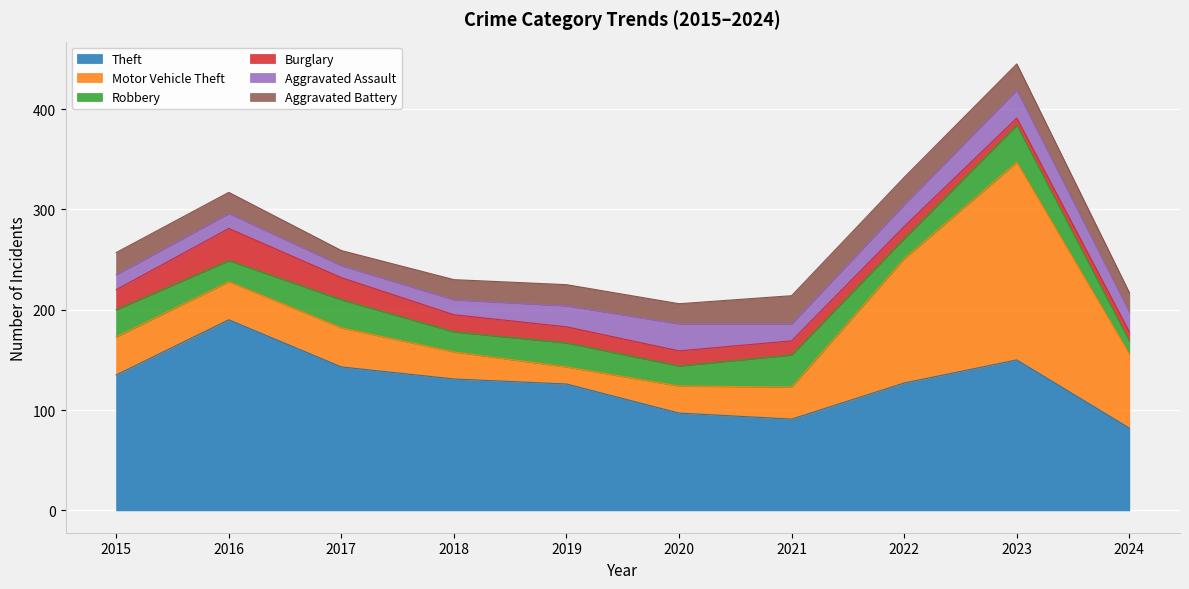

The value of Burglary at 2017 is 22. True or false?

True